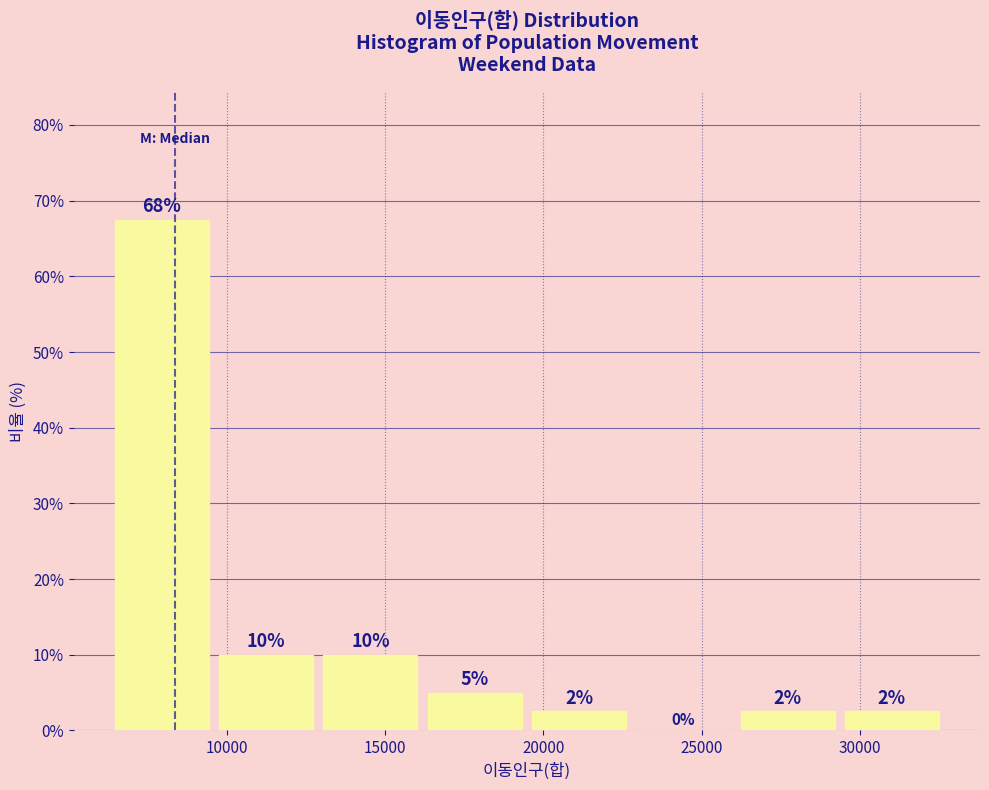

Over which range of the x-axis is the bar tallest?

6500 to 9500